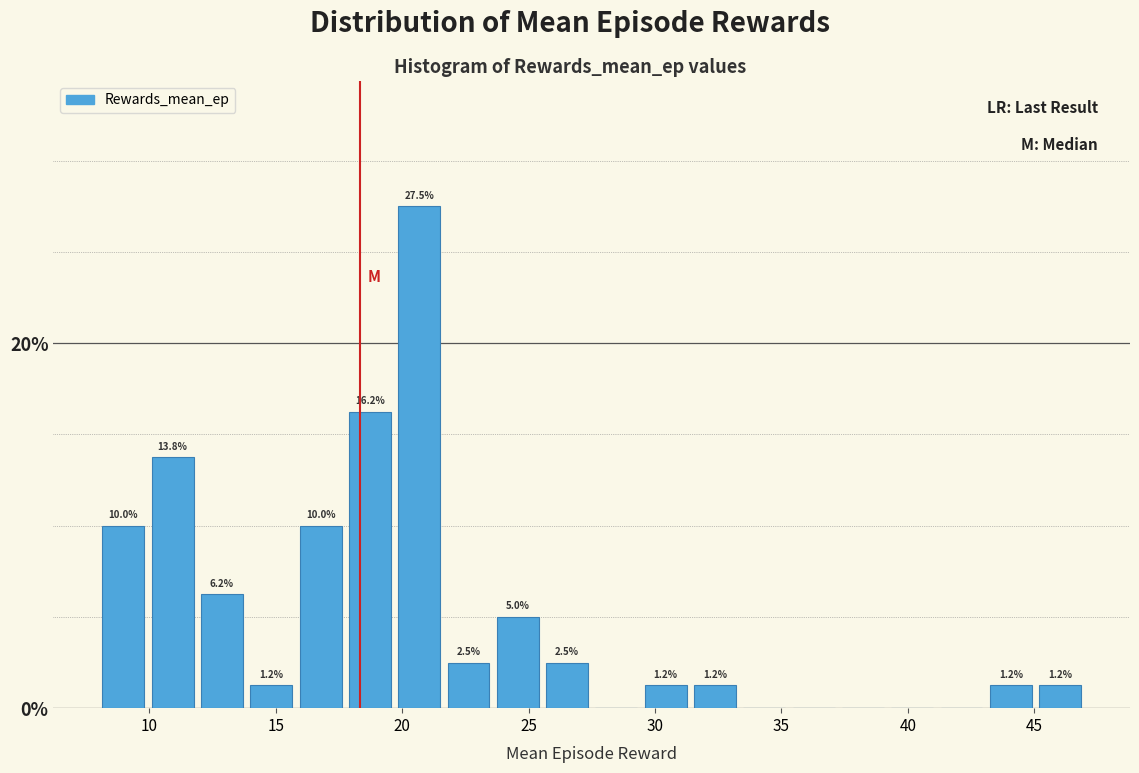

Around what value on the x-axis is the tallest bar? Give the approximate position of its centre, as read against the axis.

20.5